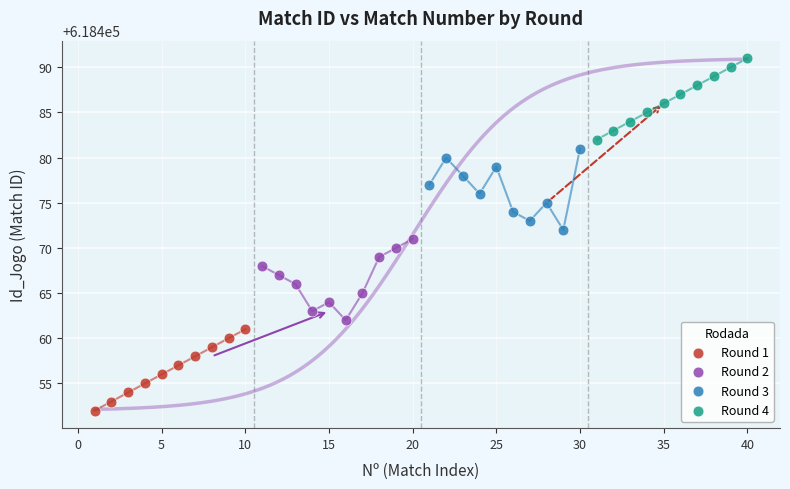

Which series reaches the maximum Y coordinate?

Round 4